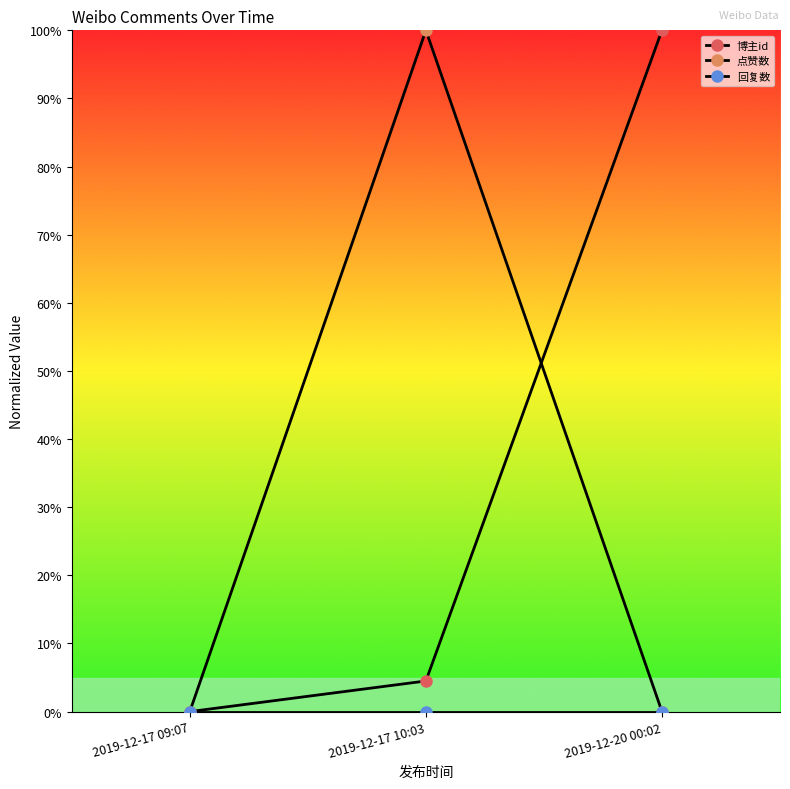

What is the sum of all 博主id values?

1.0